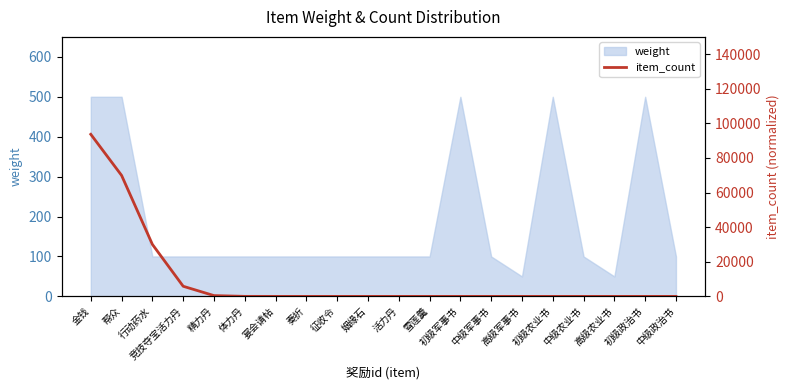

At which category does the chart reach its peak across all series?

金钱